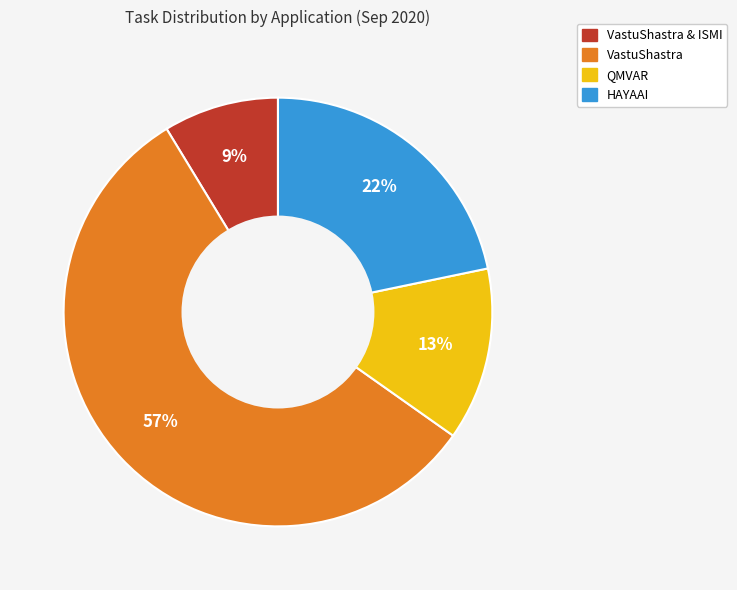

Is there a majority slice in this chart?

Yes